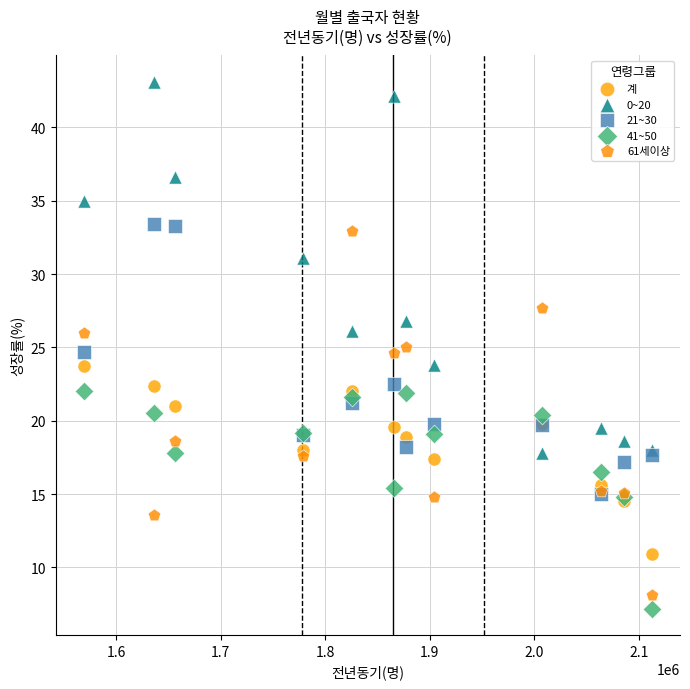

Which series reaches the maximum Y coordinate?

0~20